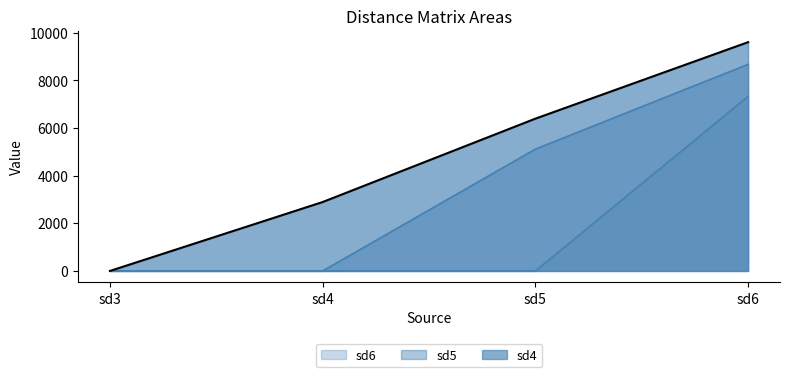

What is the sum of the sd5 values at sd4 and sd5?

5117